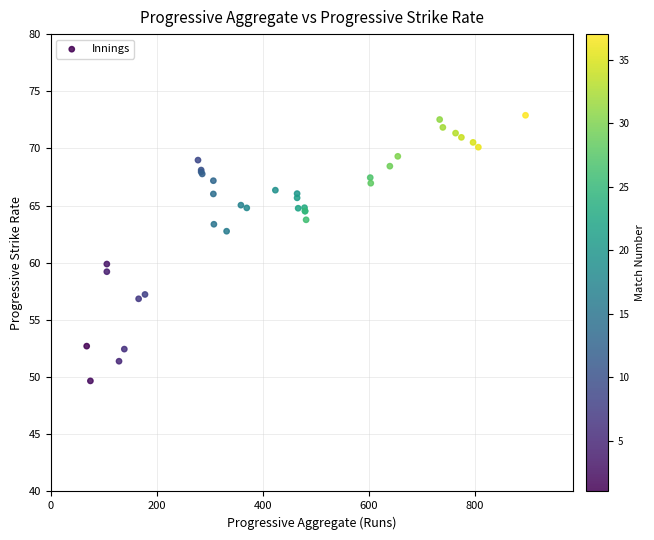

What Y value in the scatter plot is closest to 61?

59.9